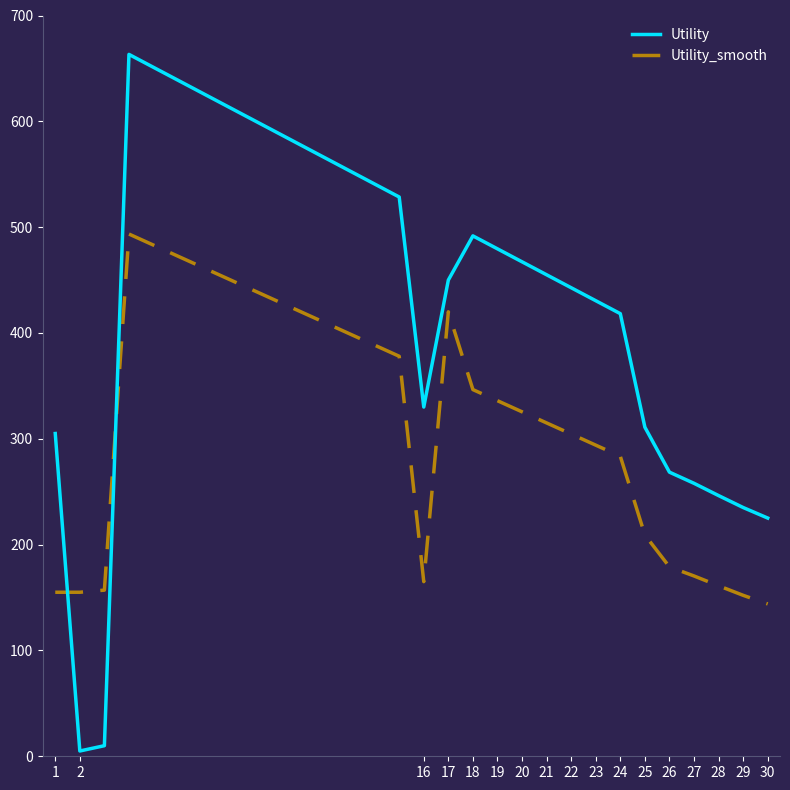

Which series ends up on top after the final intersection of Utility_smooth and Utility?

Utility